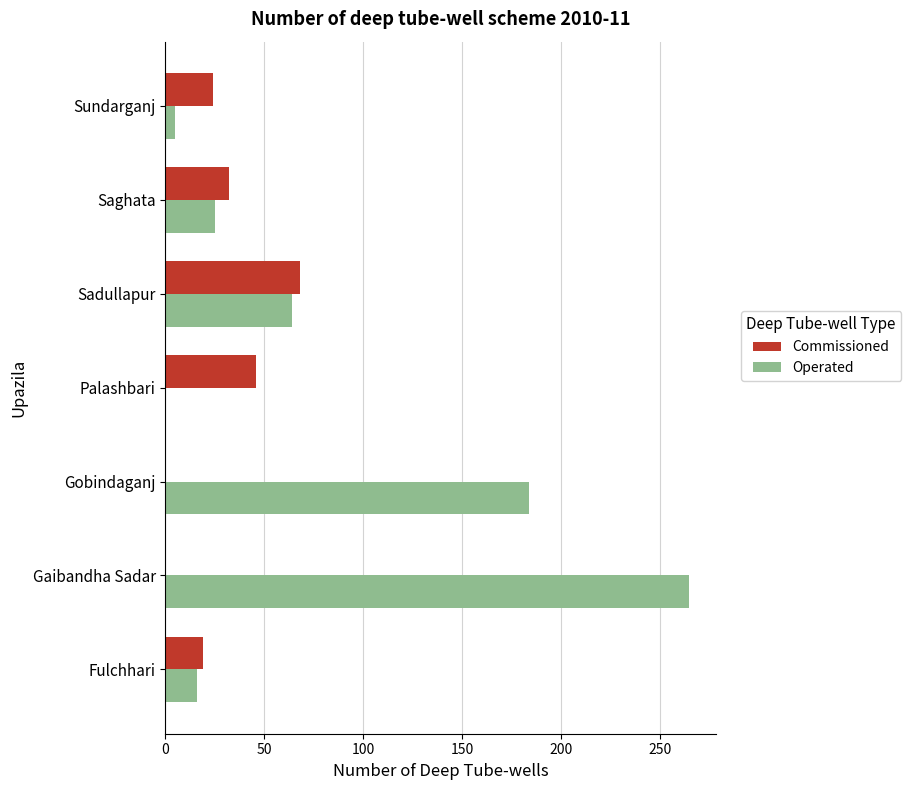

Where is Commissioned nearest to the value 34?

Saghata